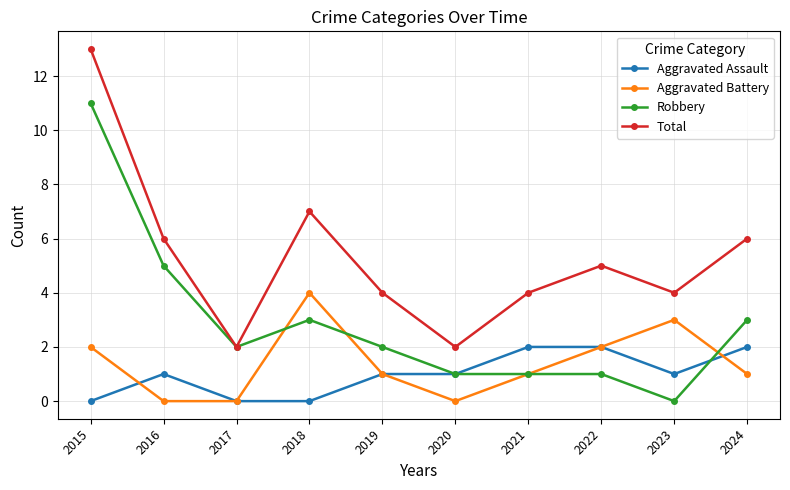

How many lines are shown in the chart?

4